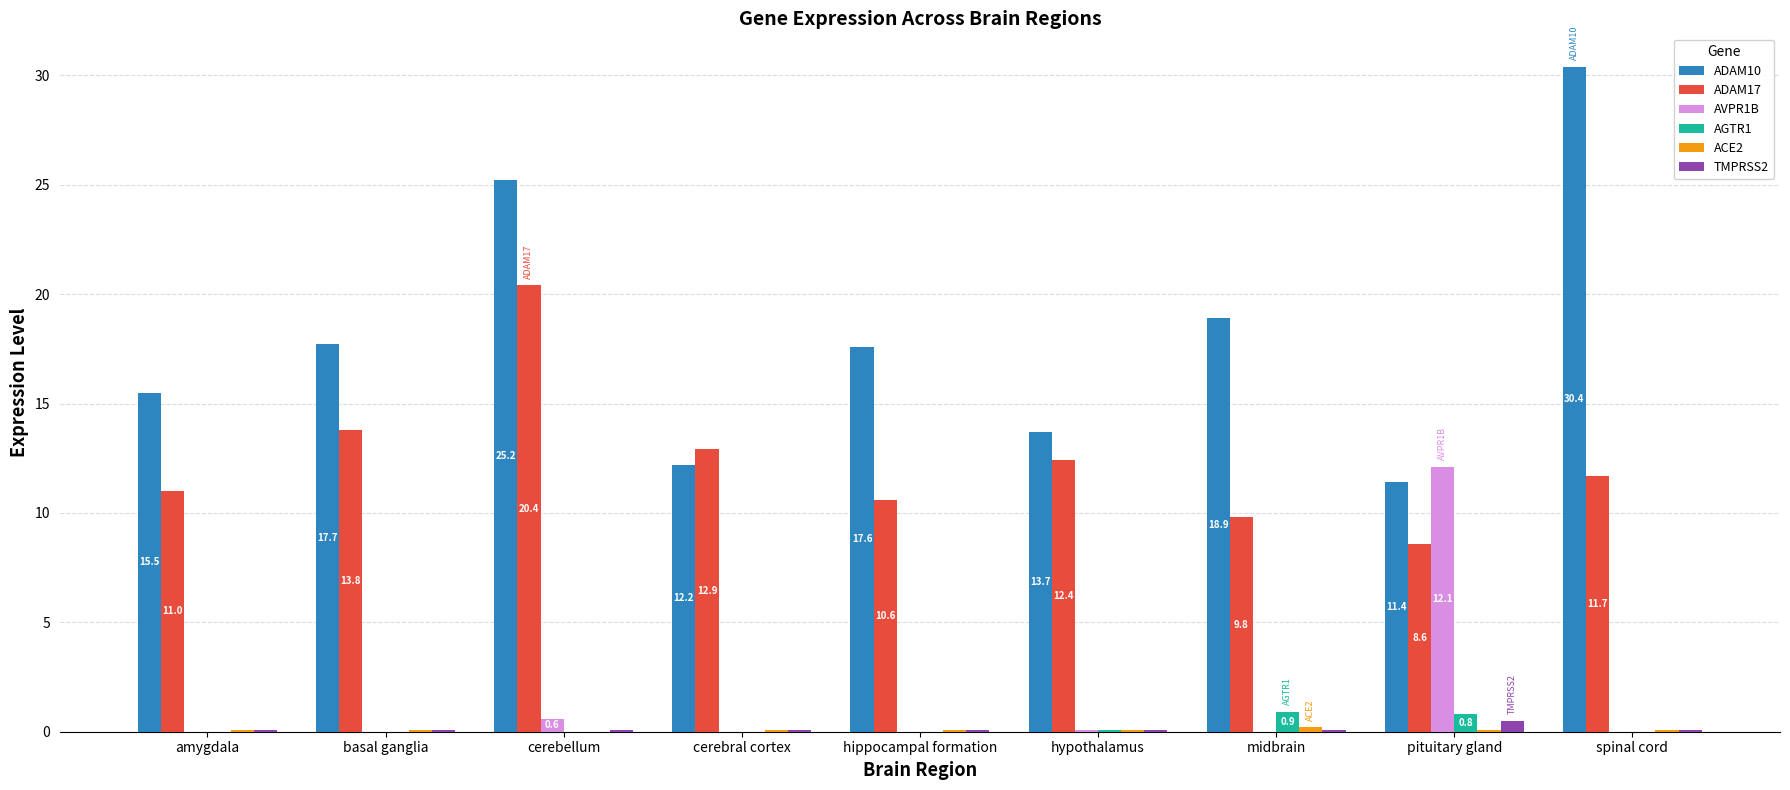

What is the sum of all ADAM17 values?

111.2